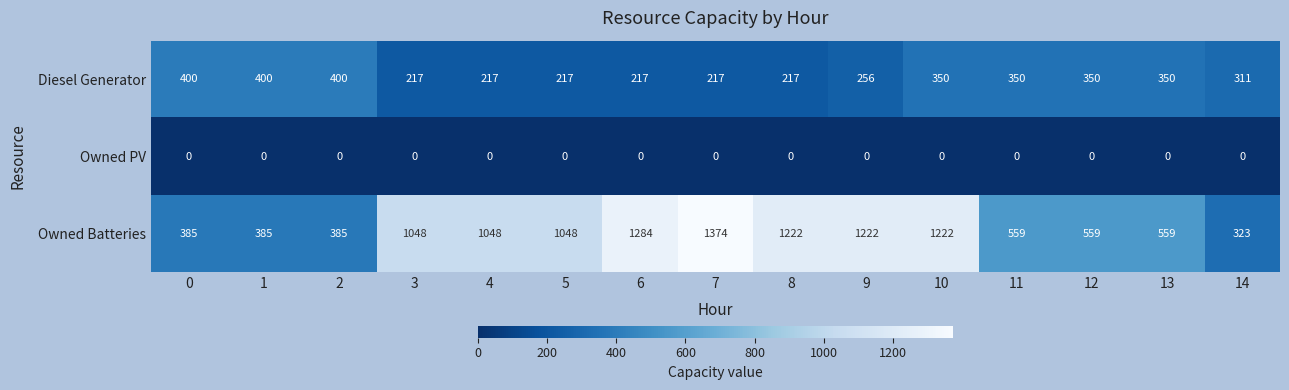

Count the Diesel Generator values in the range 217 to 350.

12